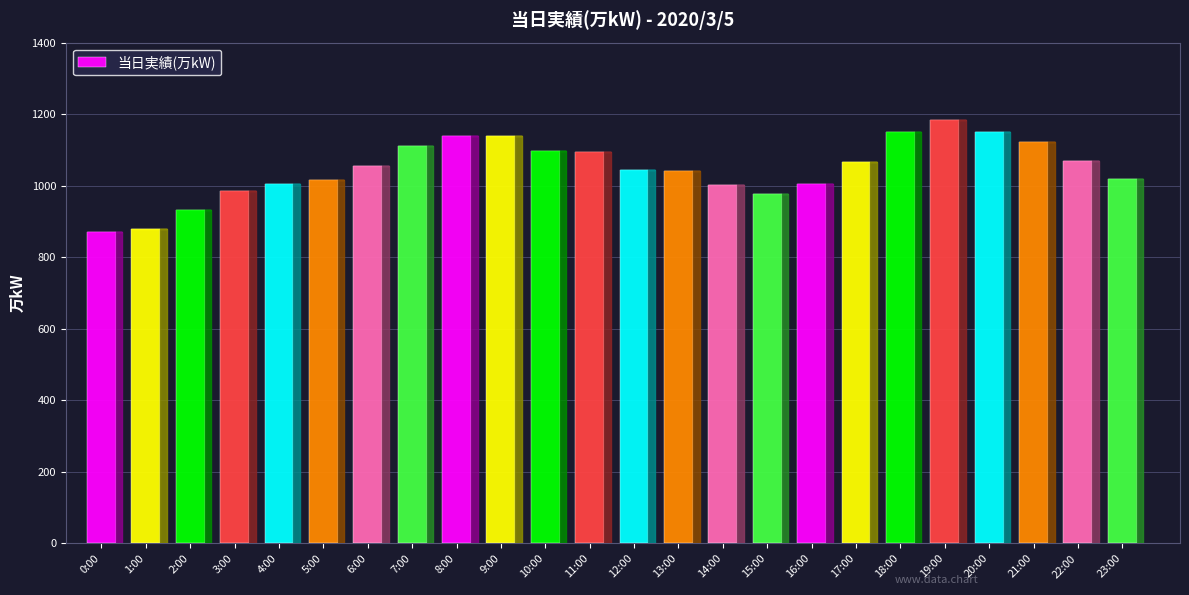

List the labels in order of value, largest first.

19:00, 20:00, 18:00, 8:00, 9:00, 21:00, 7:00, 10:00, 11:00, 22:00, 17:00, 6:00, 12:00, 13:00, 23:00, 5:00, 4:00, 16:00, 14:00, 3:00, 15:00, 2:00, 1:00, 0:00